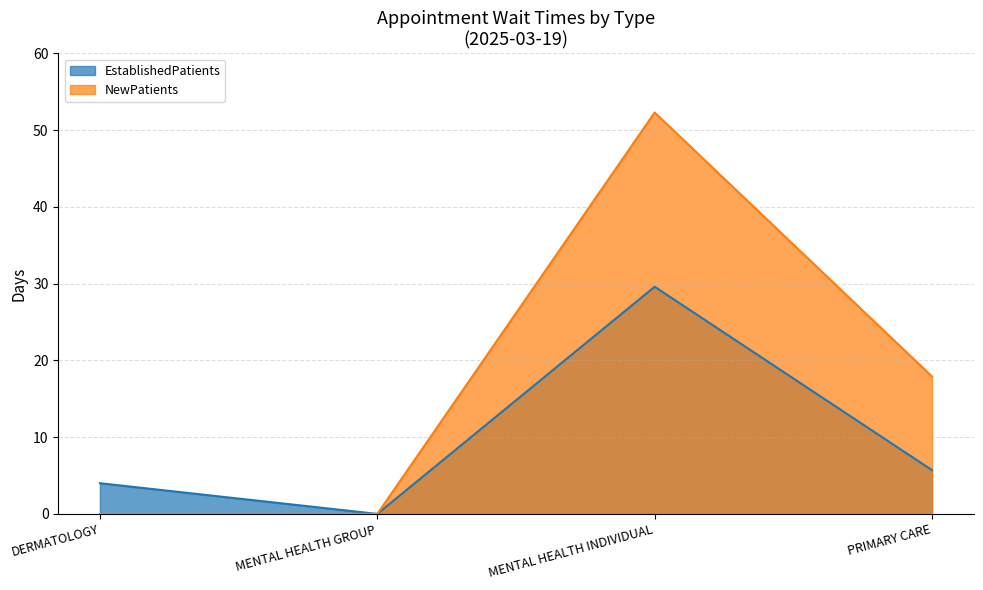

What is the difference between the second highest and minimum values in the EstablishedPatients series?

5.7